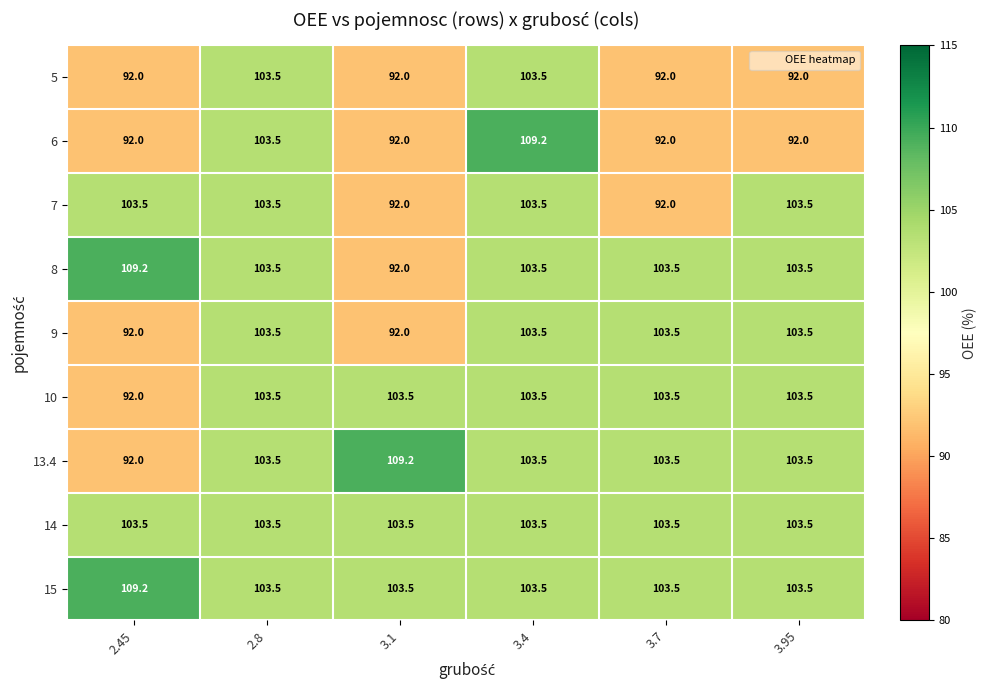

What is the highest value of the 13.4 series?

109.2